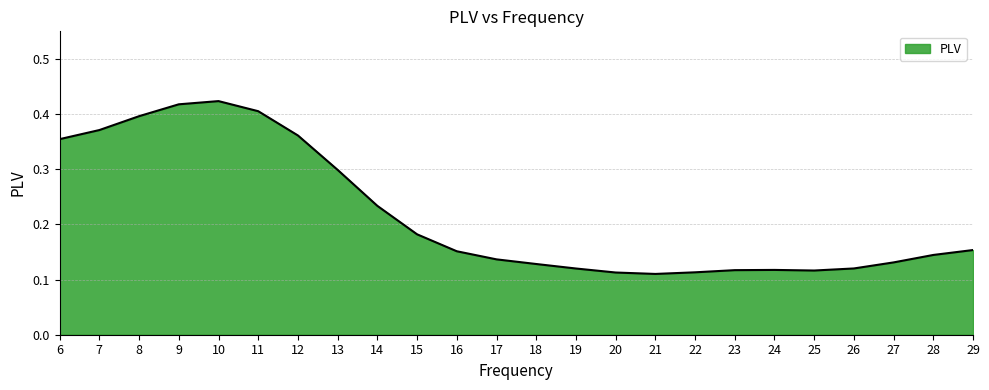

Count the number of data series in this chart.

1